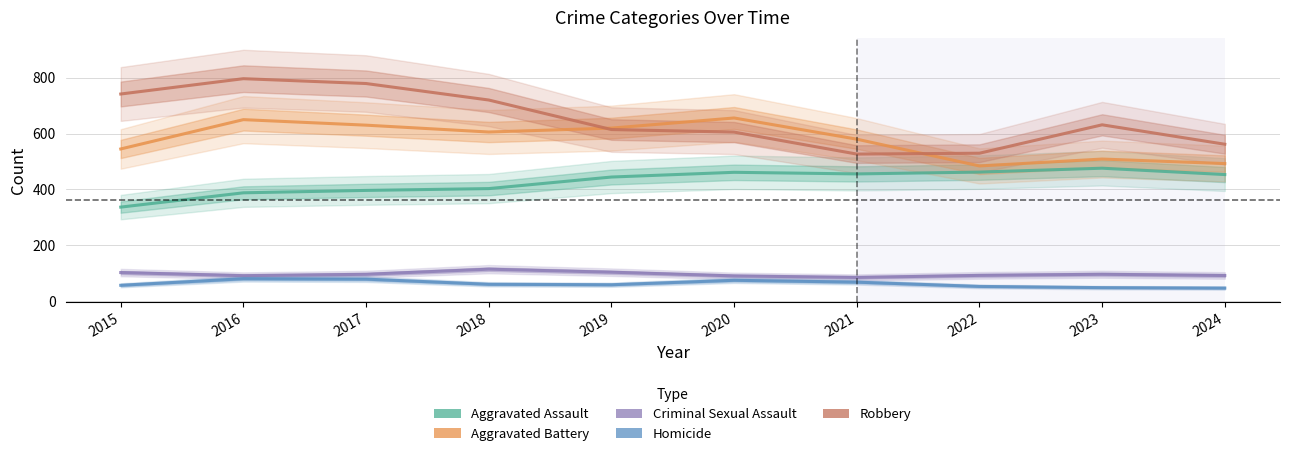

Reading left to right, extract all data points from this chart.

Aggravated Assault: 2015=336.5	2016=387.7	2017=396.3	2018=402.8	2019=444.2	2020=461.2	2021=455.4	2022=462.0	2023=475.9	2024=453.1
Aggravated Battery: 2015=544.9	2016=649.9	2017=630.1	2018=605.6	2019=619.6	2020=655.9	2021=580.0	2022=484.0	2023=508.7	2024=492.5
Criminal Sexual Assault: 2015=101.9	2016=90.8	2017=95.7	2018=114.0	2019=103.2	2020=89.9	2021=84.4	2022=91.8	2023=95.8	2024=91.4
Homicide: 2015=56.3	2016=79.9	2017=78.4	2018=60.0	2019=58.2	2020=74.2	2021=67.6	2022=52.2	2023=47.9	2024=46.3
Robbery: 2015=741.8	2016=796.7	2017=779.3	2018=720.2	2019=614.4	2020=605.3	2021=526.5	2022=529.6	2023=631.4	2024=561.8